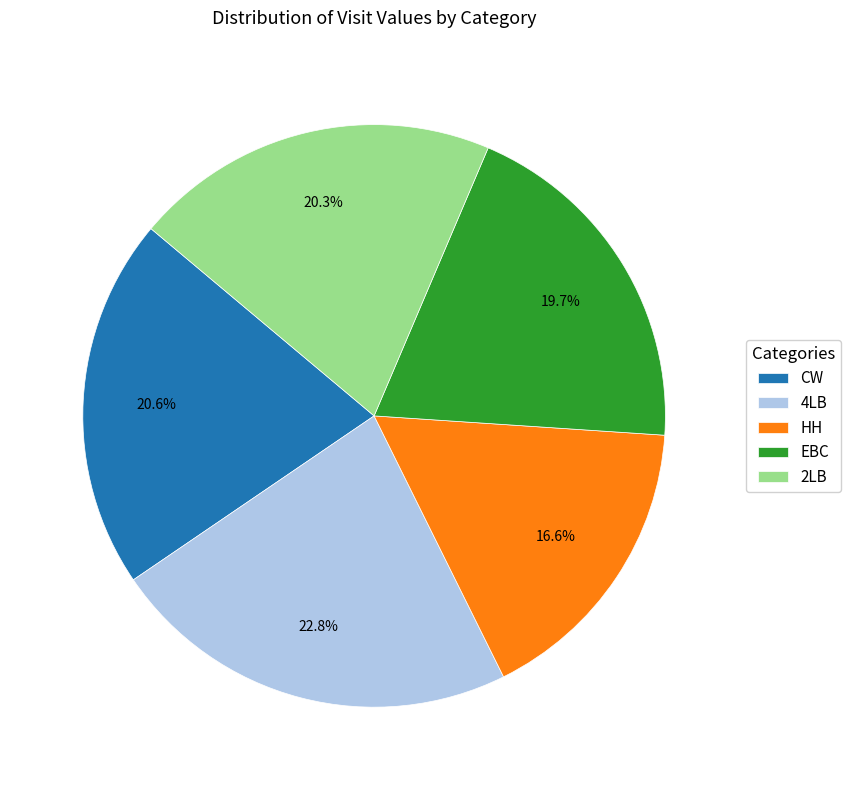

What percentage is NOT represented by 2LB?

79.7%